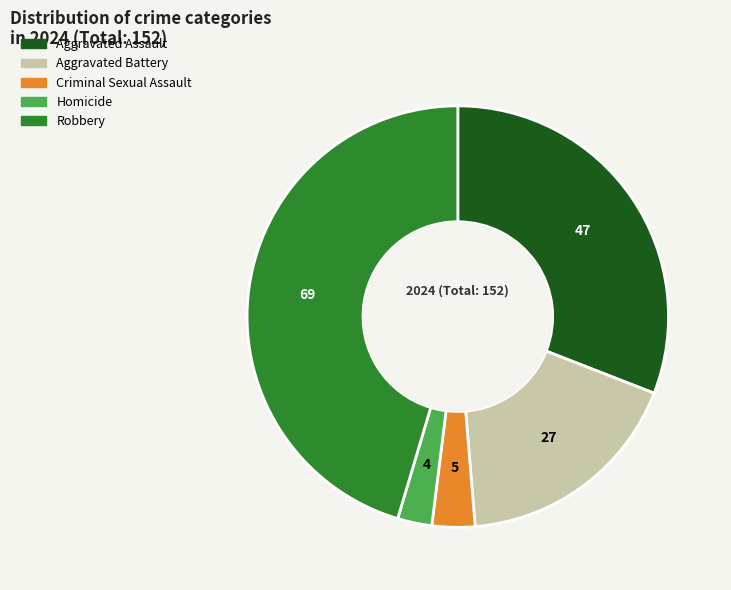

Does Robbery represent more than half of the total?

No